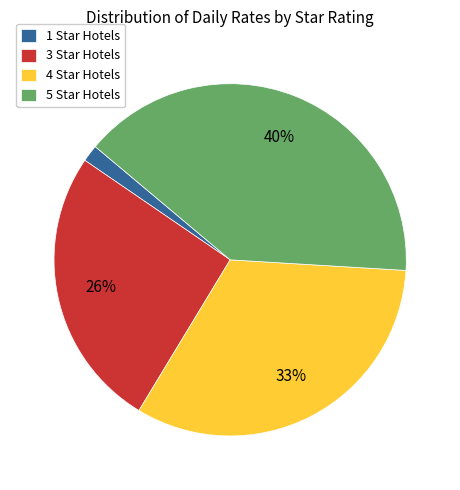

What is the ratio of the value at 4 Star Hotels to the value at 5 Star Hotels?

0.8